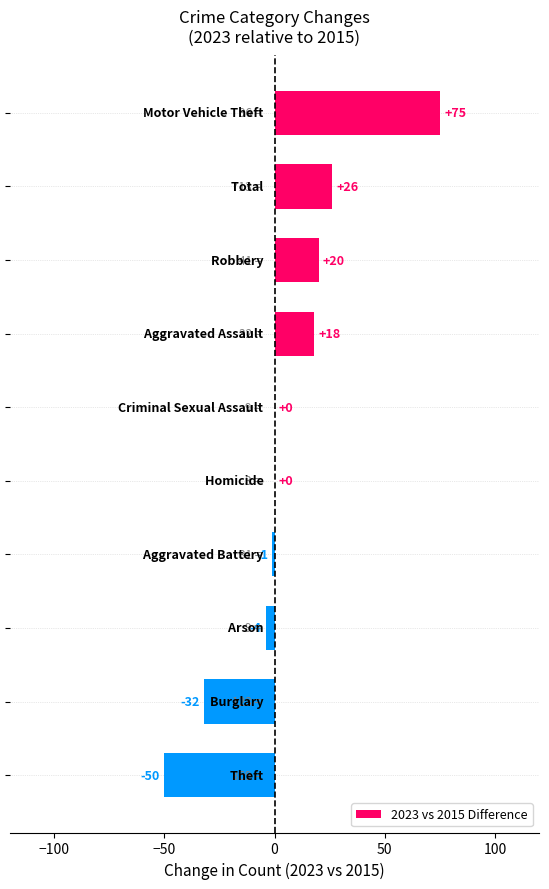

What is the maximum value shown in the chart?

75